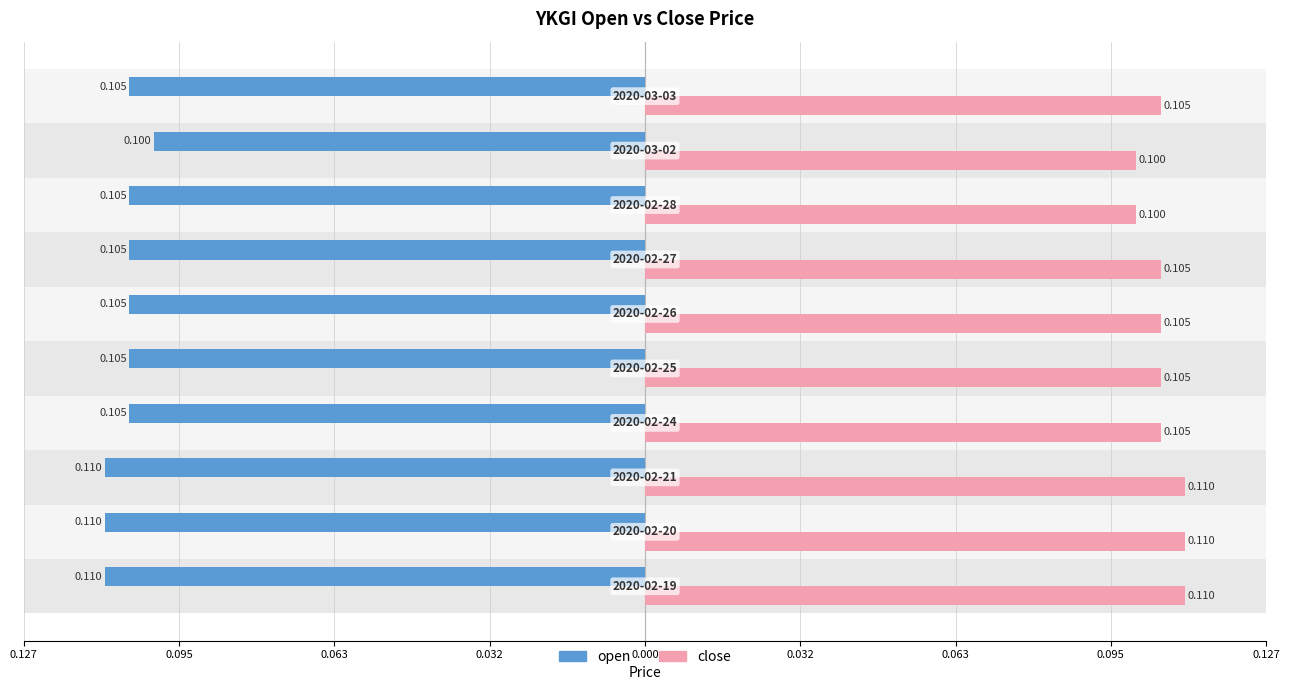

What are all the series names shown in the legend?

open, close